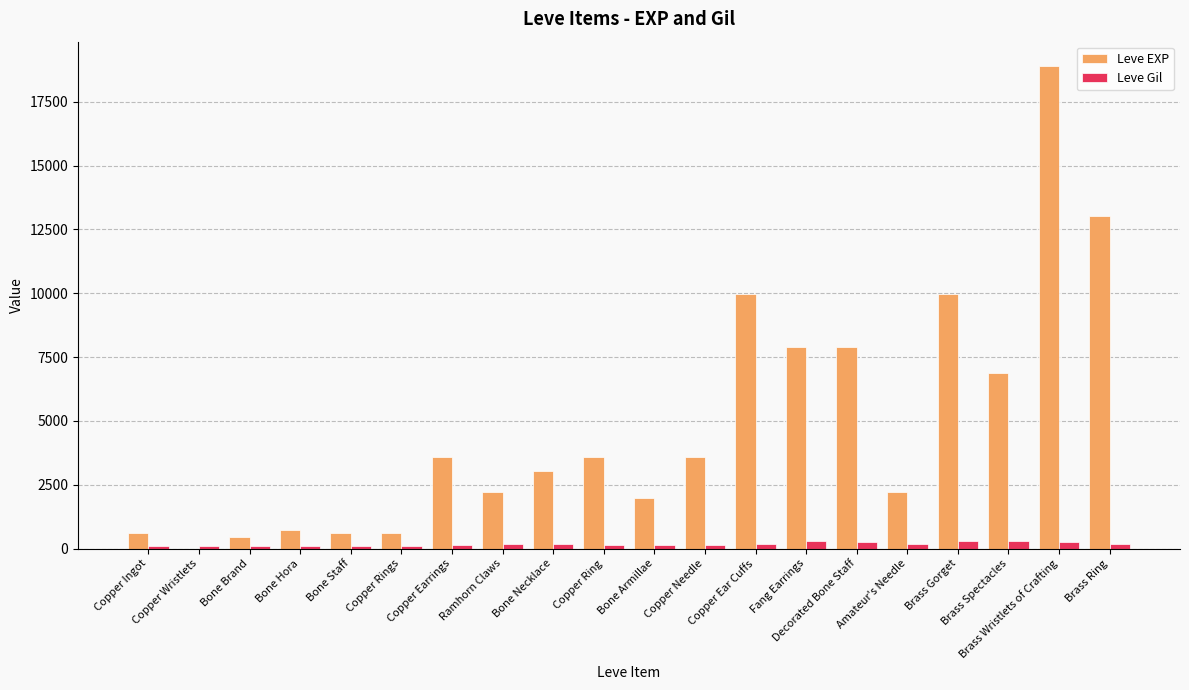

What is the difference between the Leve EXP values at Copper Ear Cuffs and Bone Staff?

9360